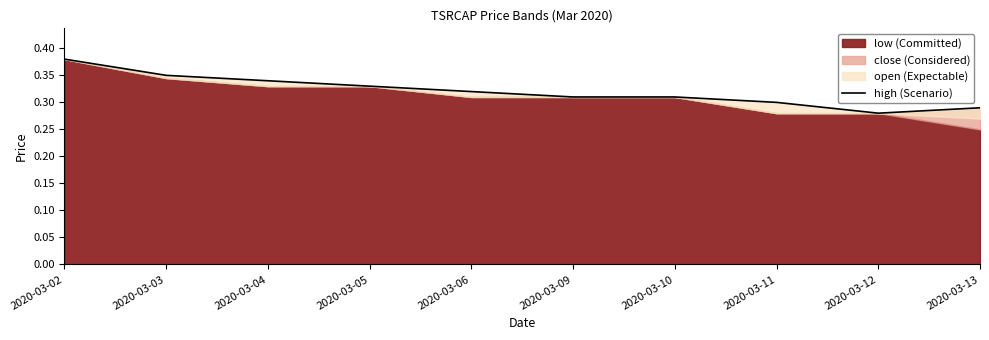

Which has a higher value, 2020-03-04 or 2020-03-06?

2020-03-04